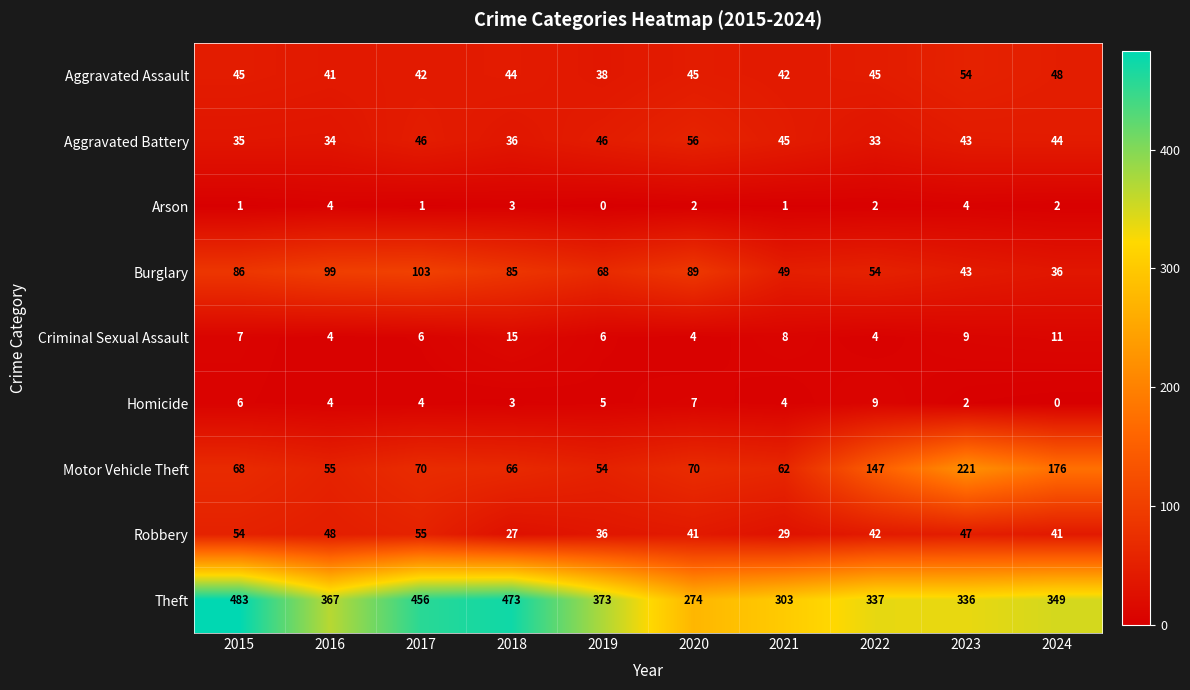

Which category has the highest value across all series?

2015